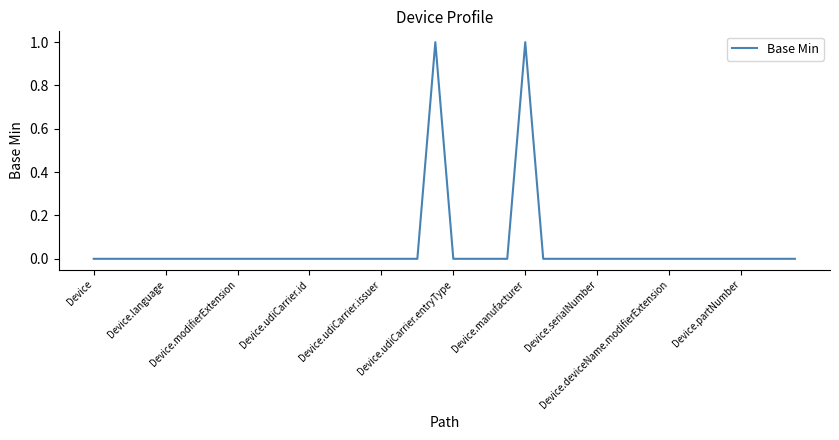

Is this an area chart (filled region under the line)?

No